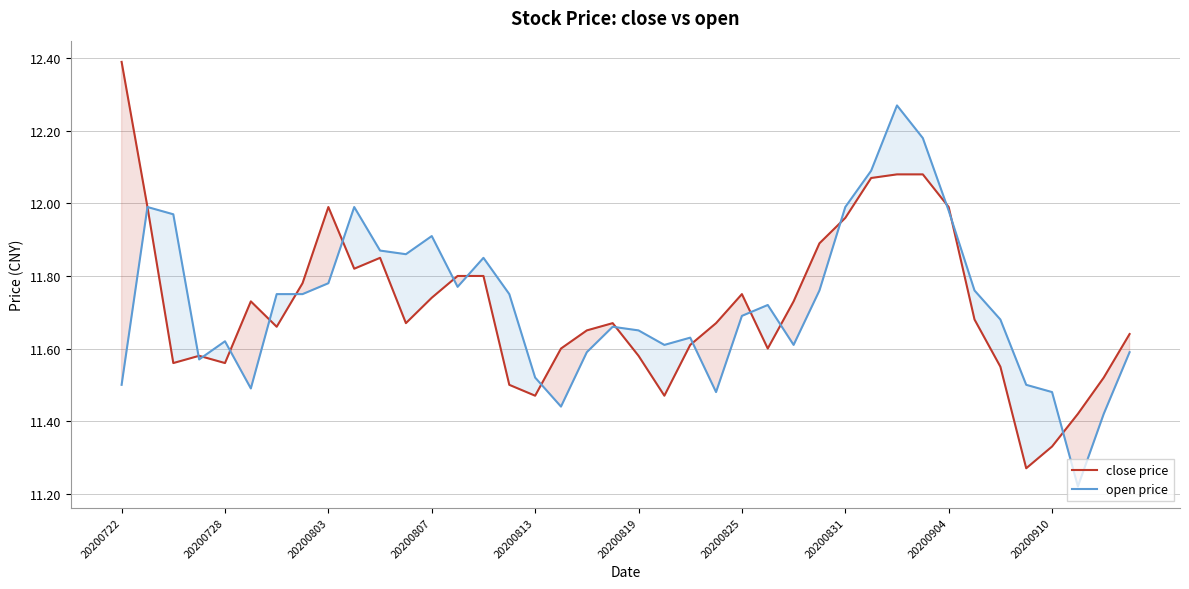

Rank the series by their maximum value, from highest to lowest.

close price, open price